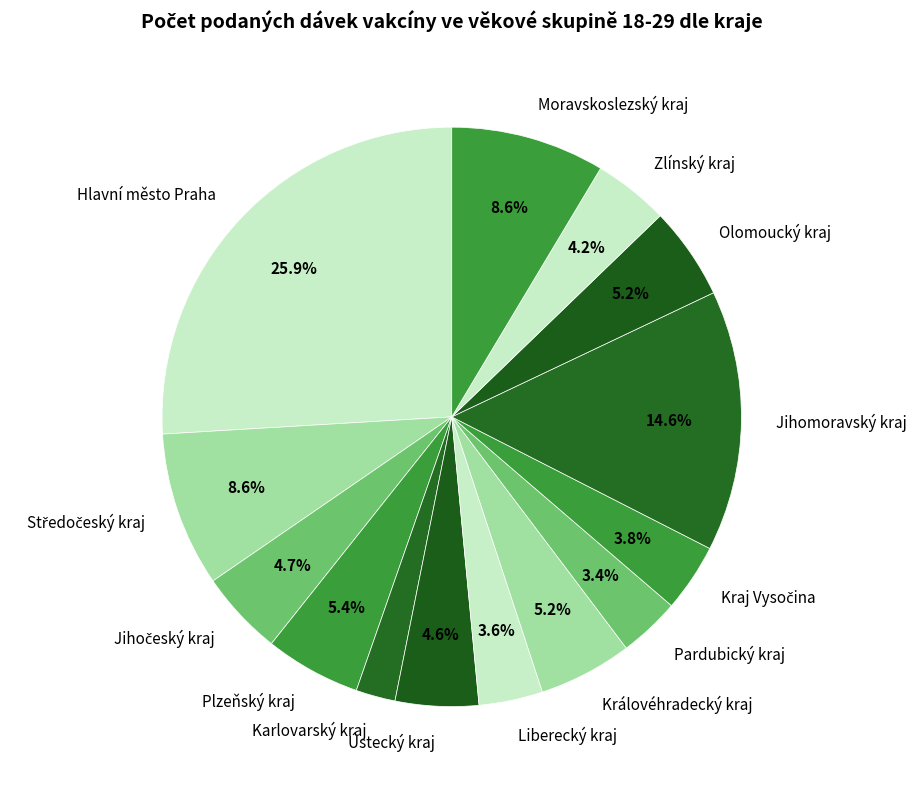

Do Plzeňský kraj and Královéhradecký kraj together represent more than half of the pie?

No